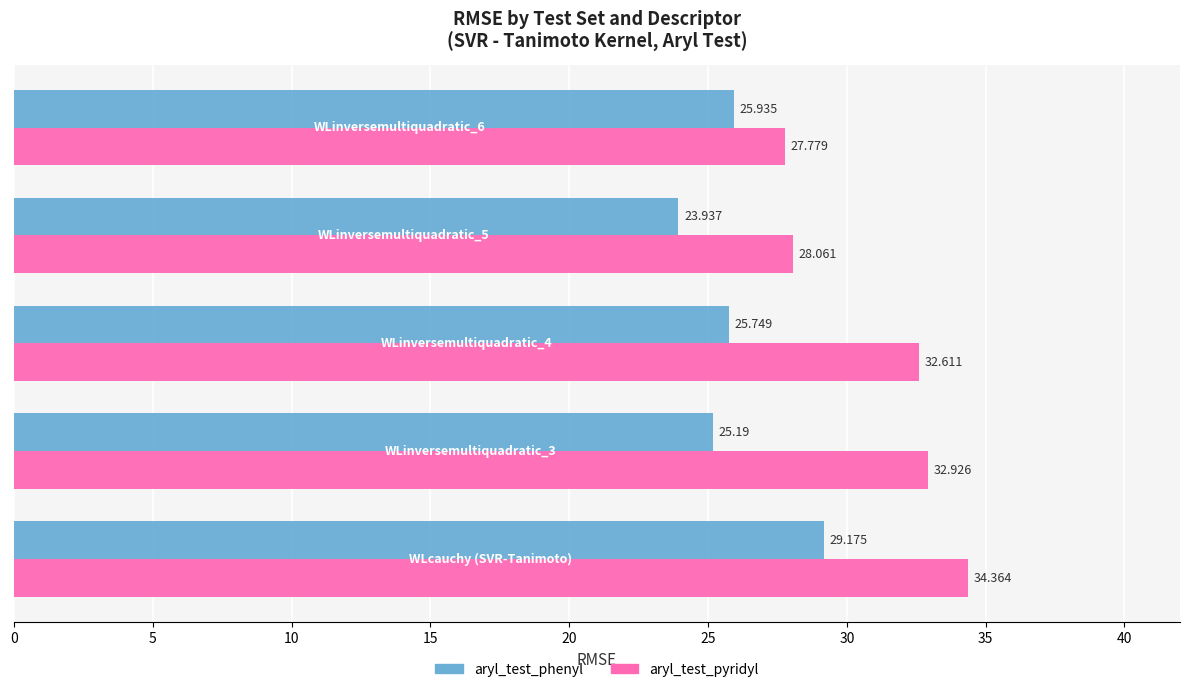

List the series in order of their peak value, lowest first.

aryl_test_phenyl, aryl_test_pyridyl